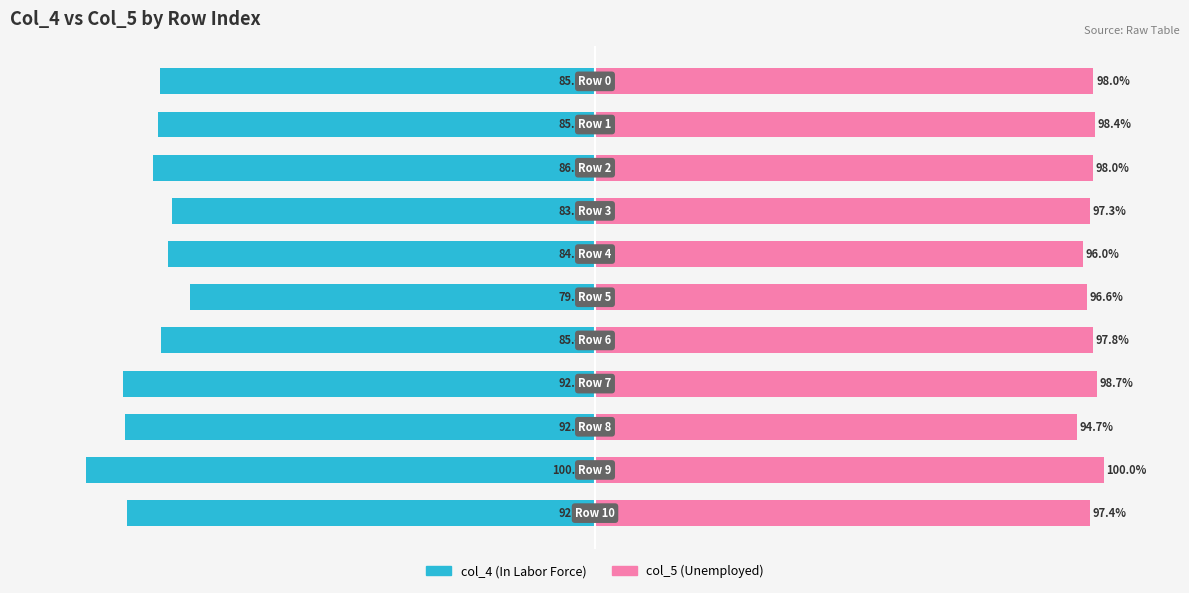

What is the difference between the col_5 values at 6 and 5?

1.2